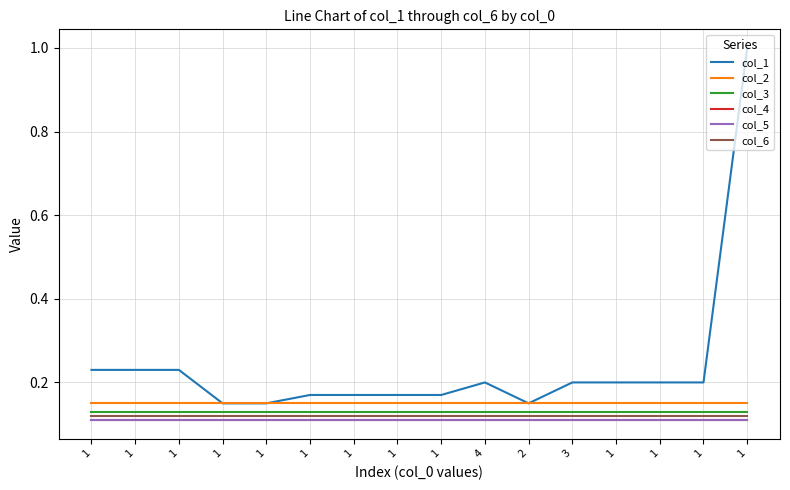

List the series in order of their peak value, lowest first.

col_4, col_5, col_6, col_3, col_2, col_1